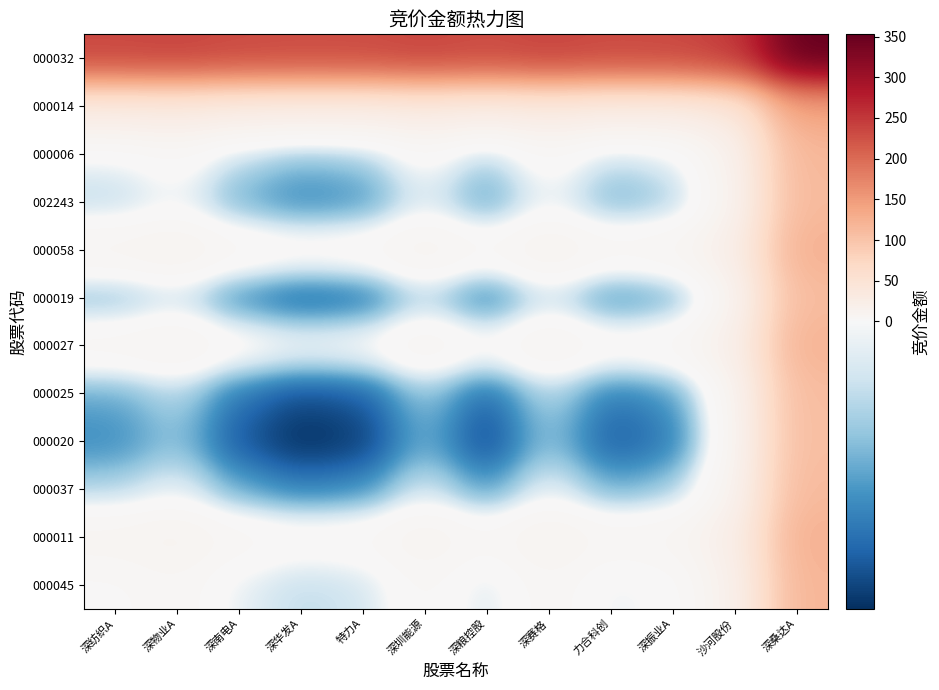

What is the spread (max minus min) of values at 深南电A?

244.5